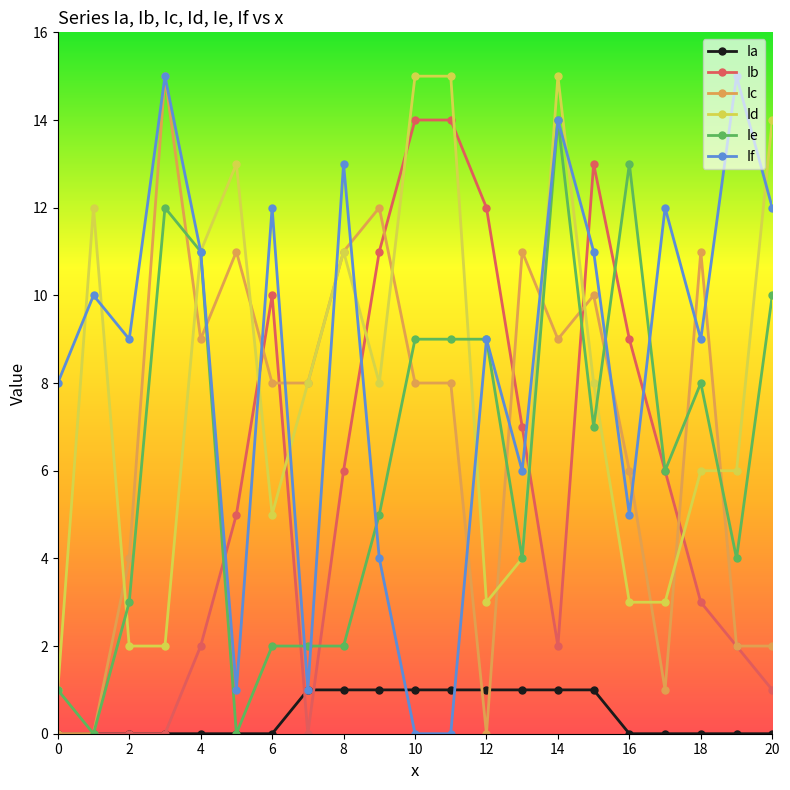

How many values in the Ie series are below 6?

10